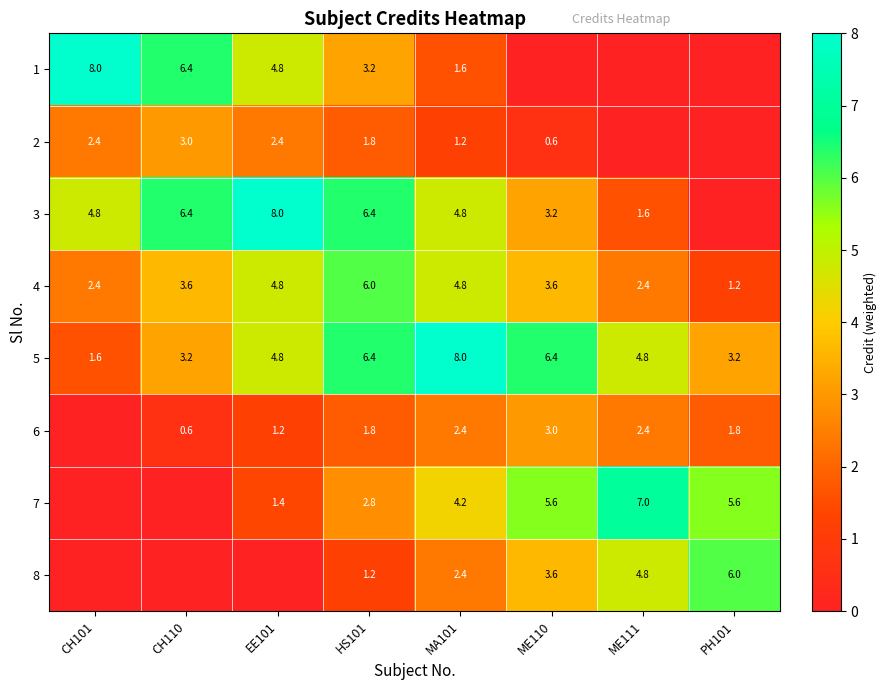

What is the sum of the 8 values at PH101 and HS101?

7.2